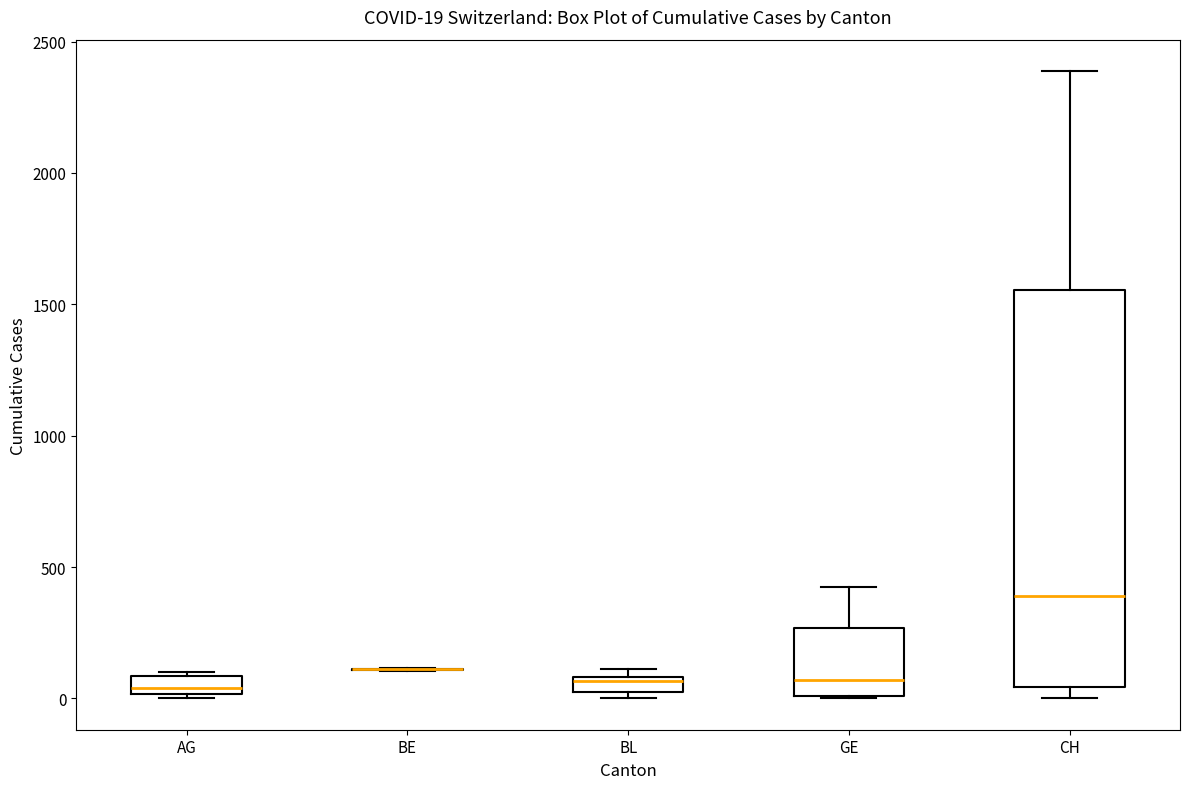

Which box is the tallest, from its lower edge to its upper edge?

CH